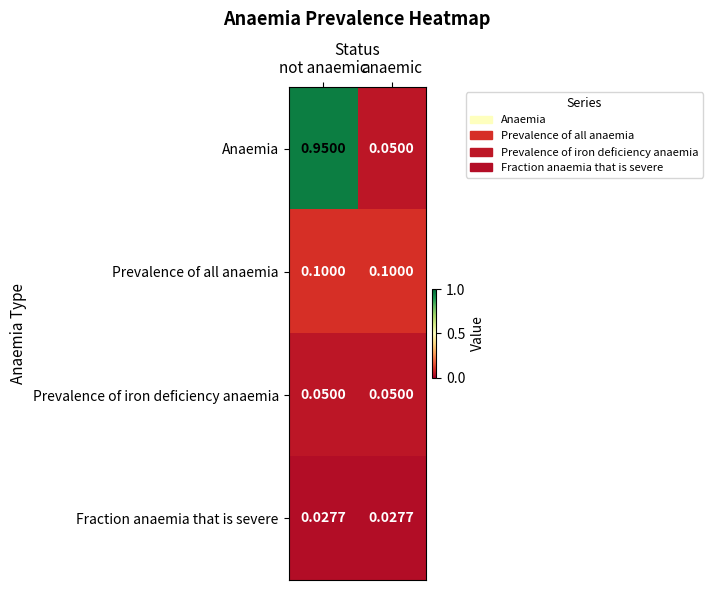

Which series changed the most between not anaemic and anaemic?

Anaemia